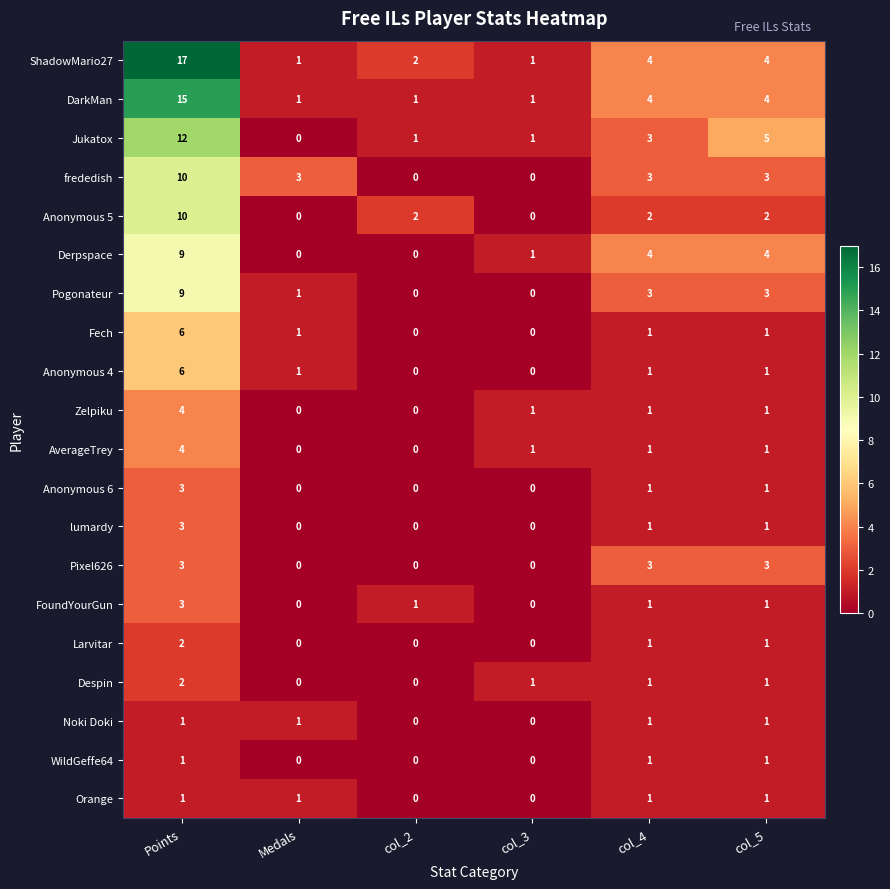

At which category is the sum across all series the highest?

Points